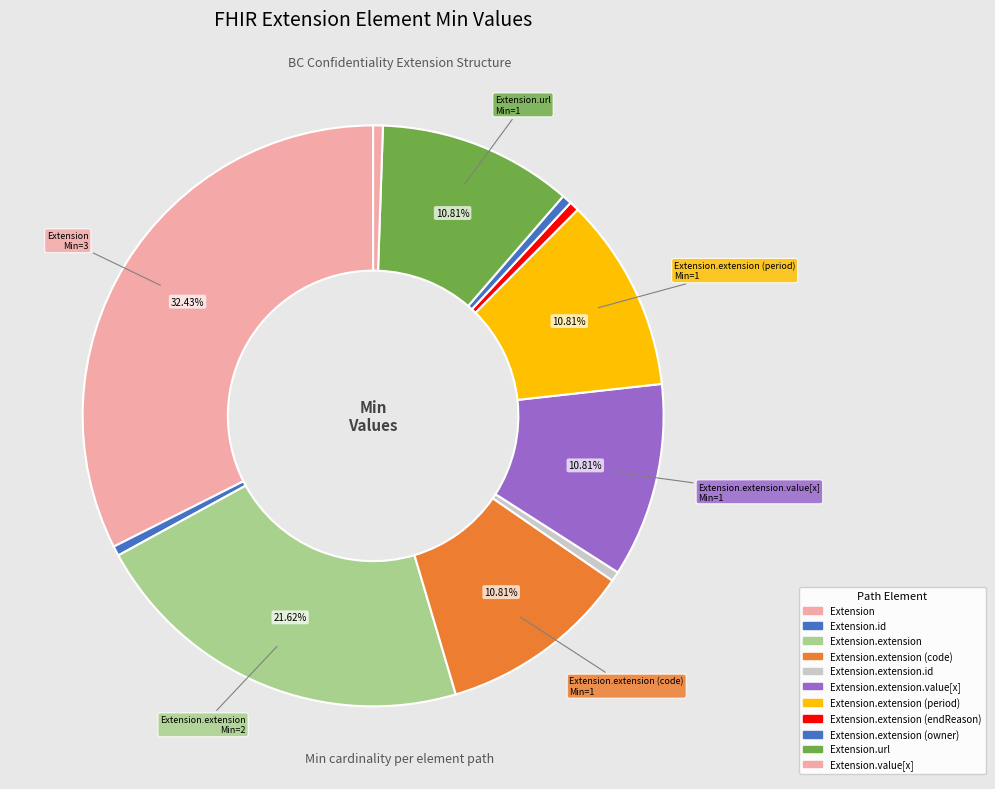

Is there any slice that represents more than half of the pie?

No